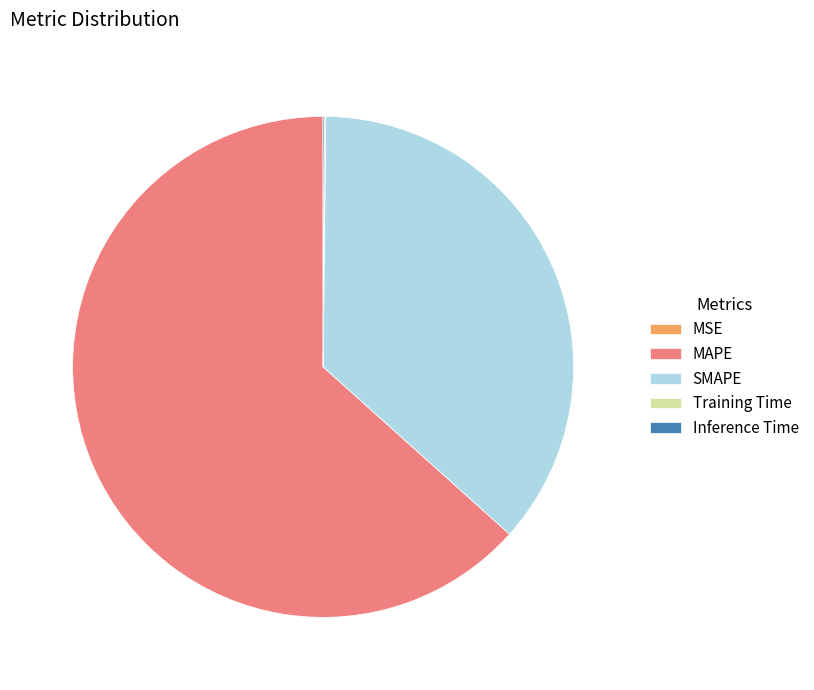

Is it true that SMAPE is 36% of the pie?

True